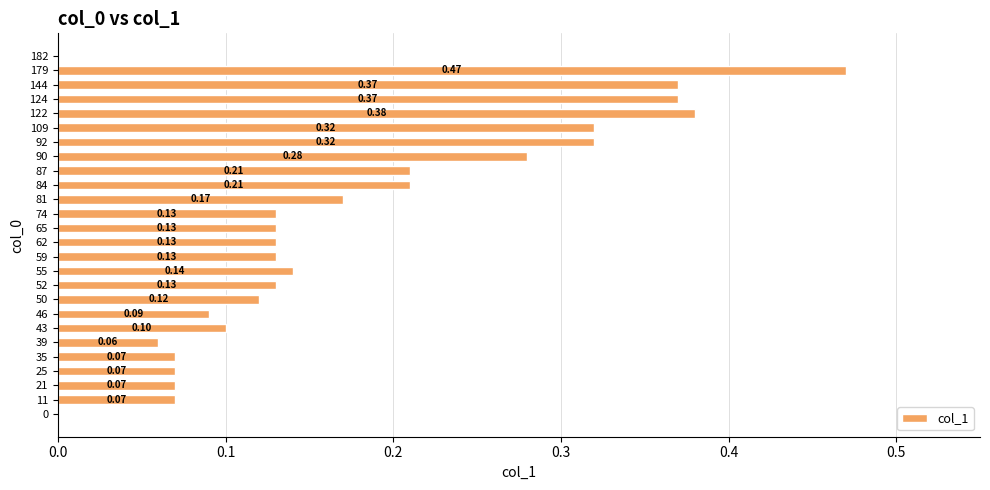

What is the change in value from 92 to 182?

-0.3